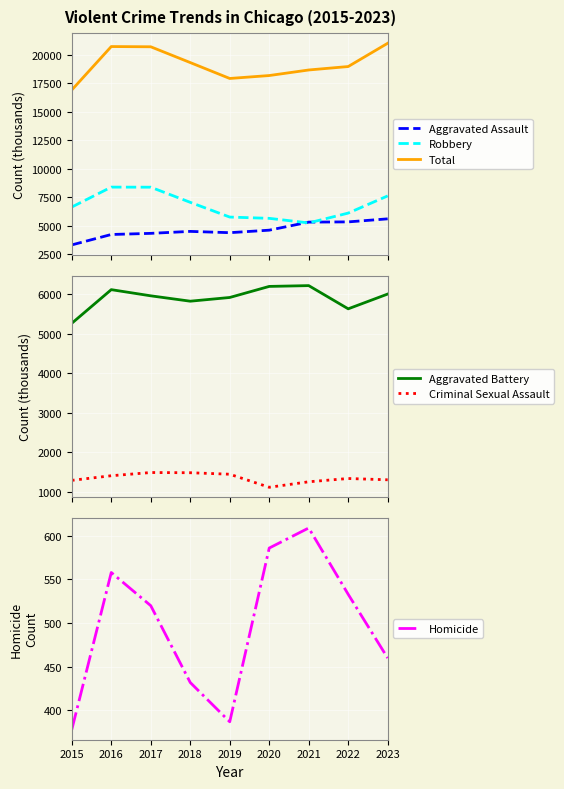

At how many categories does at least one series exceed 16366?

9